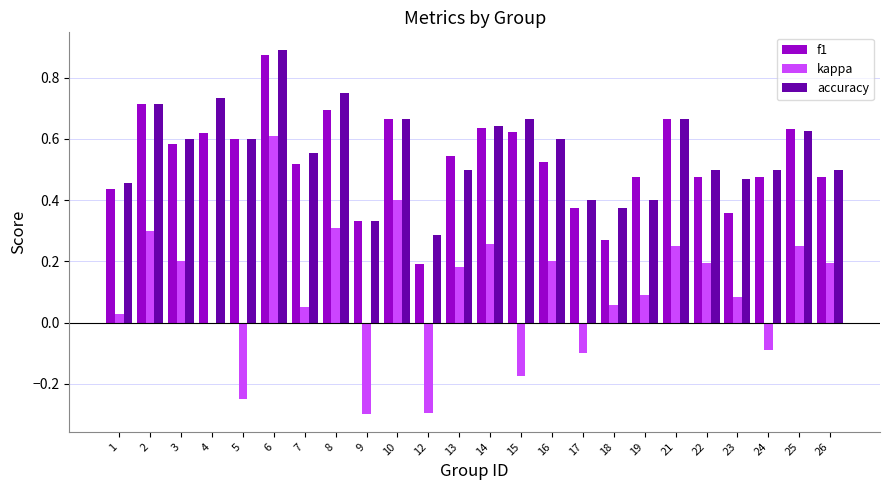

At which label is kappa closest to 0?

4